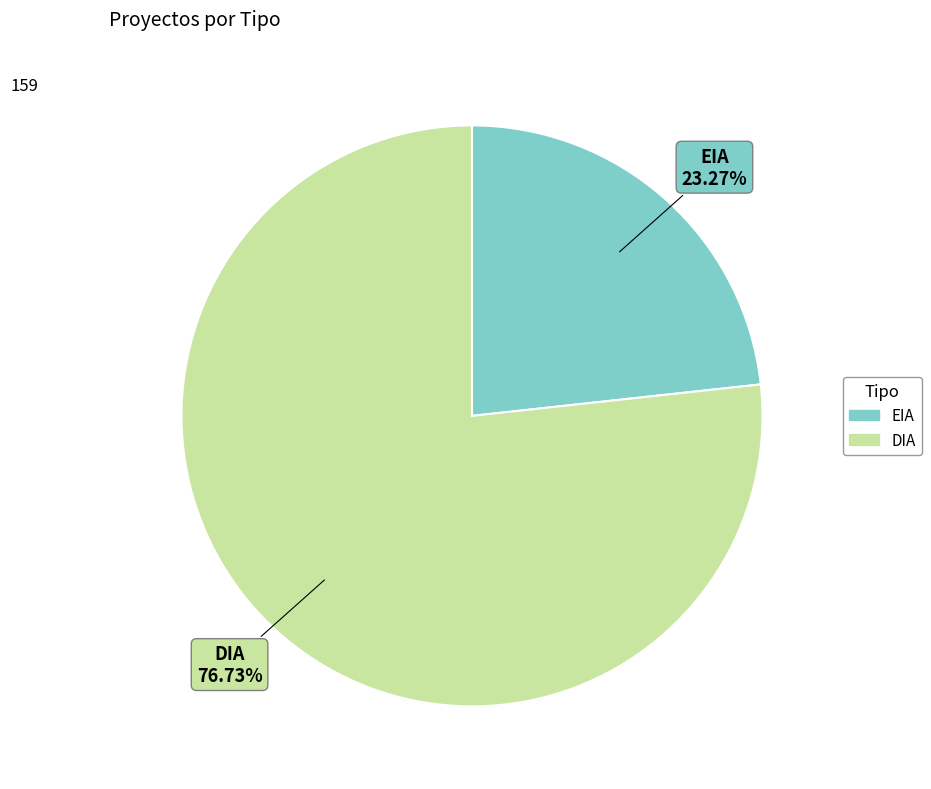

Rank the categories by value from lowest to highest.

EIA, DIA